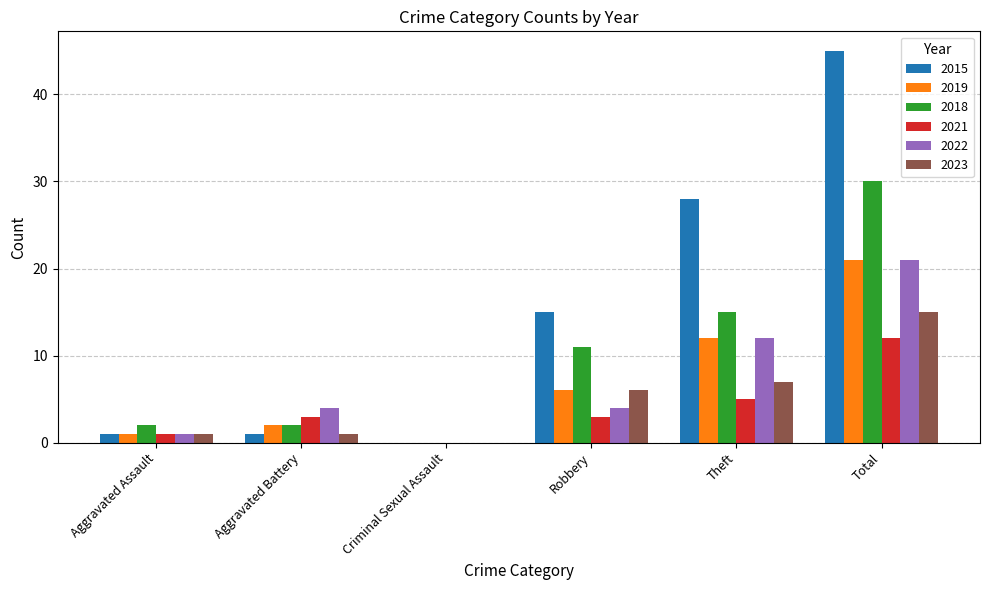

True or false: 2023 has a value of 1 at Aggravated Assault.

True